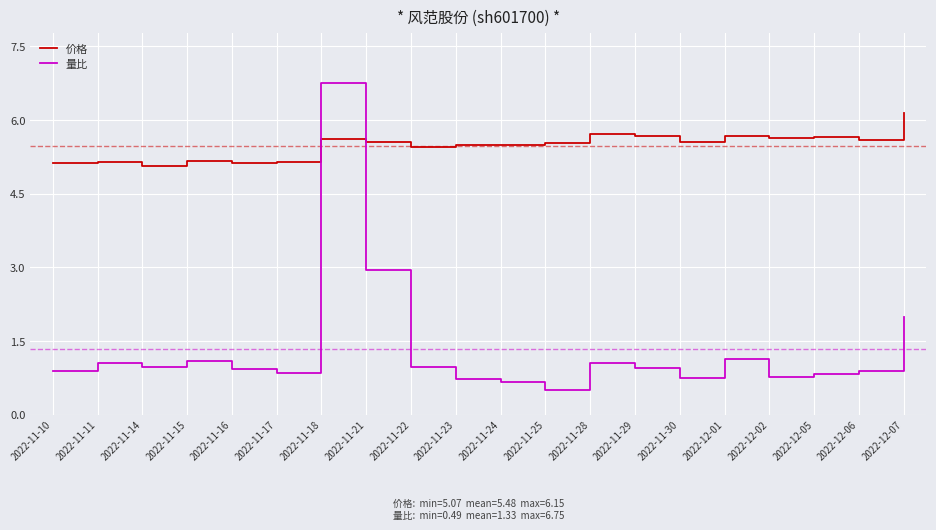

Which series ends up on top after the final intersection of 量比 and 价格?

价格